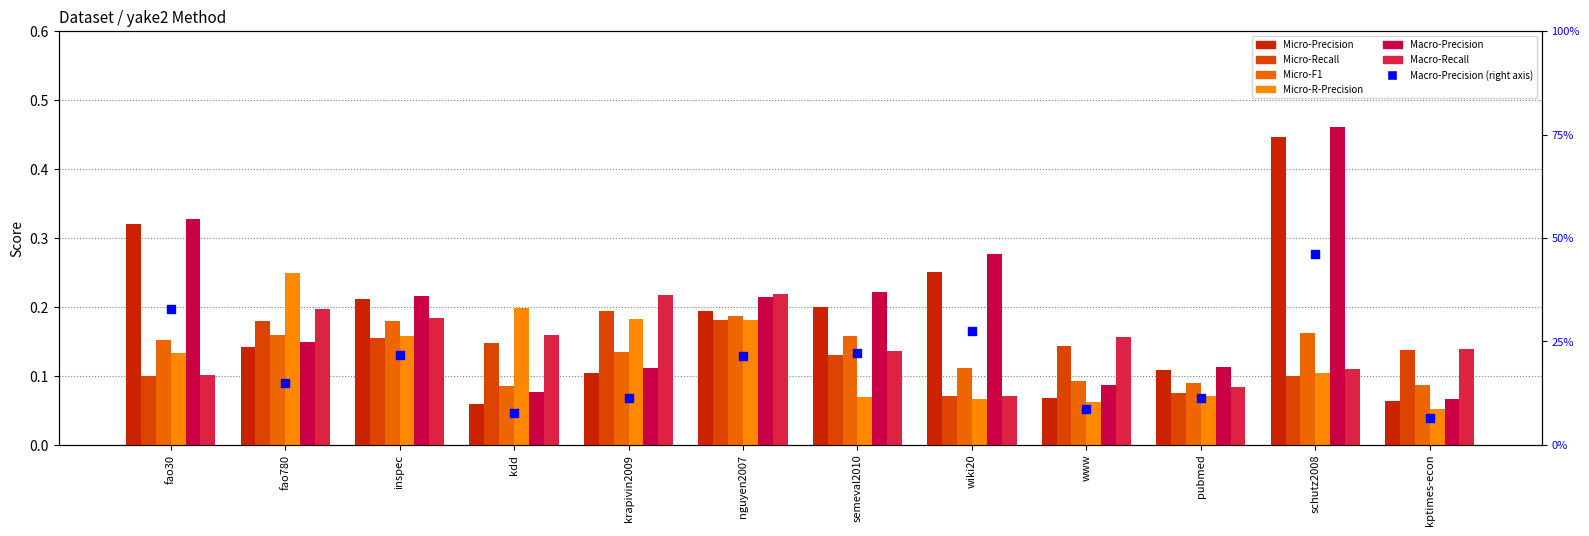

Which series contains the lowest Y value?

Micro-R-Precision